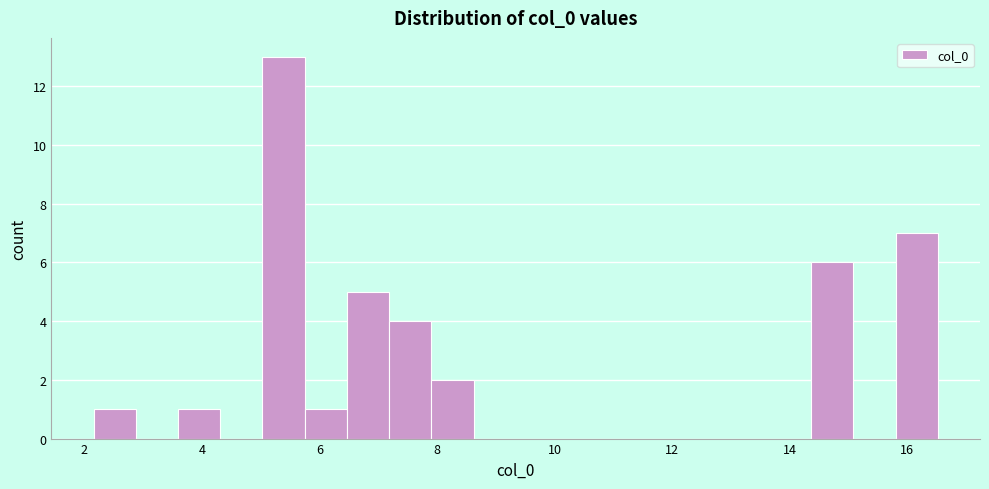

Around what value on the x-axis is the tallest bar? Give the approximate position of its centre, as read against the axis.

5.4